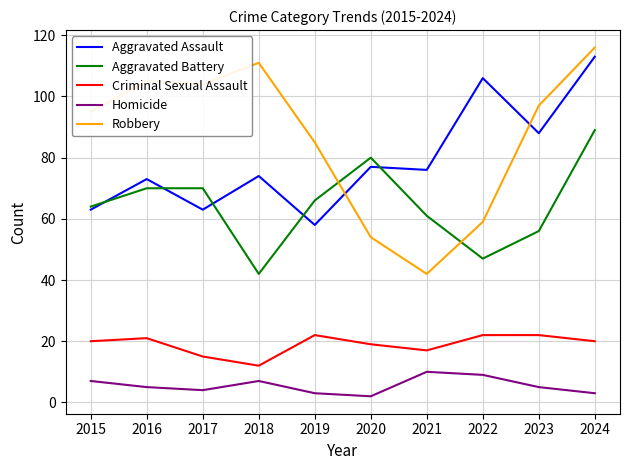

What is the difference between the highest and lowest values at 2019?

82